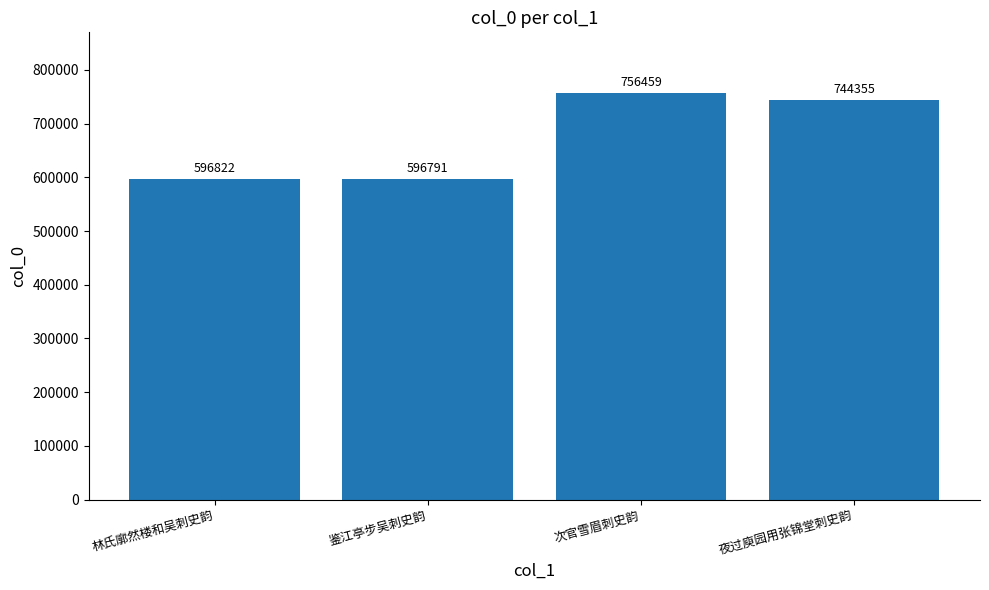

Which category has the highest value across all series?

次官雪眉刺史韵